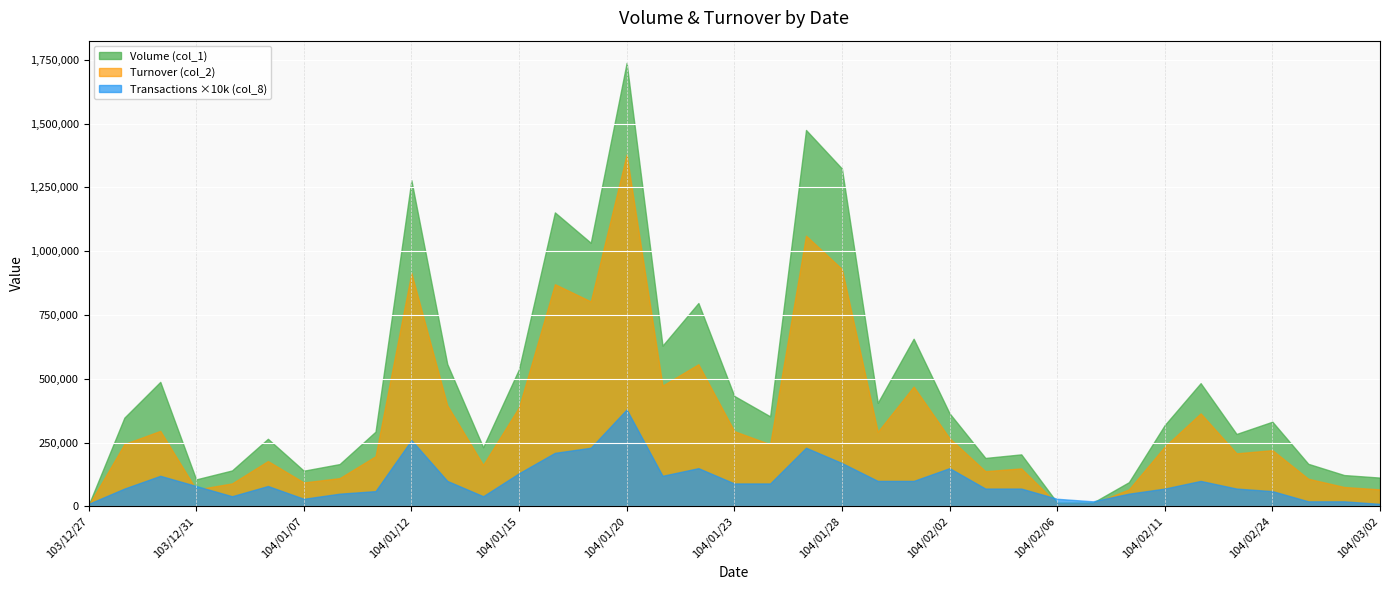

How many data points in Turnover (col_2) are above 234570?

18